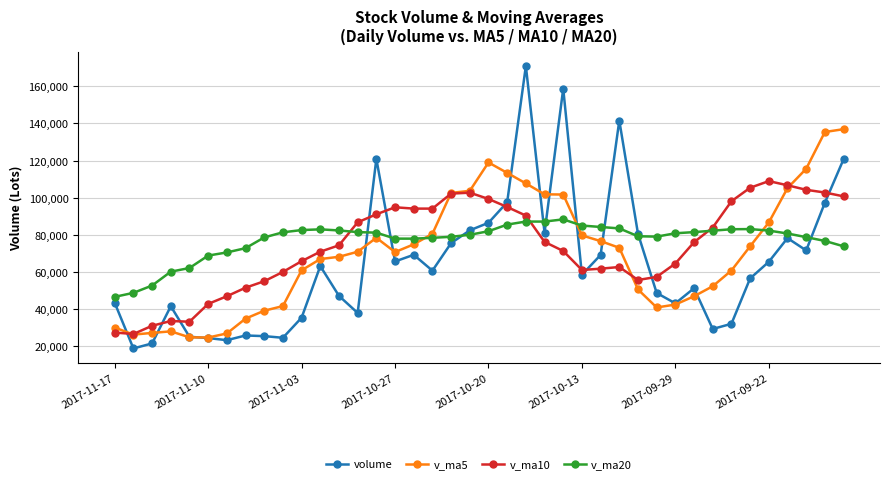

What is the smallest value displayed?

18902.9